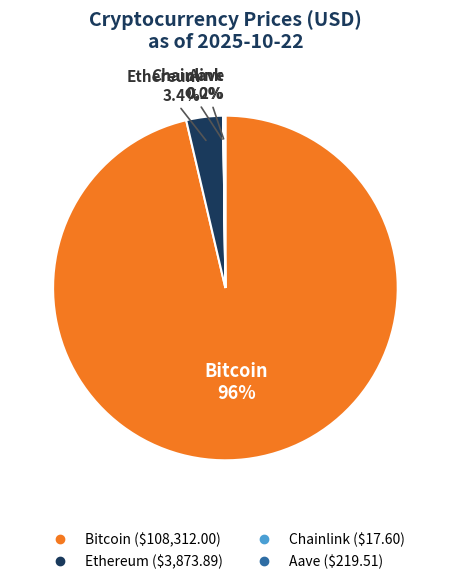

Which slice represents more than half of the pie?

Bitcoin